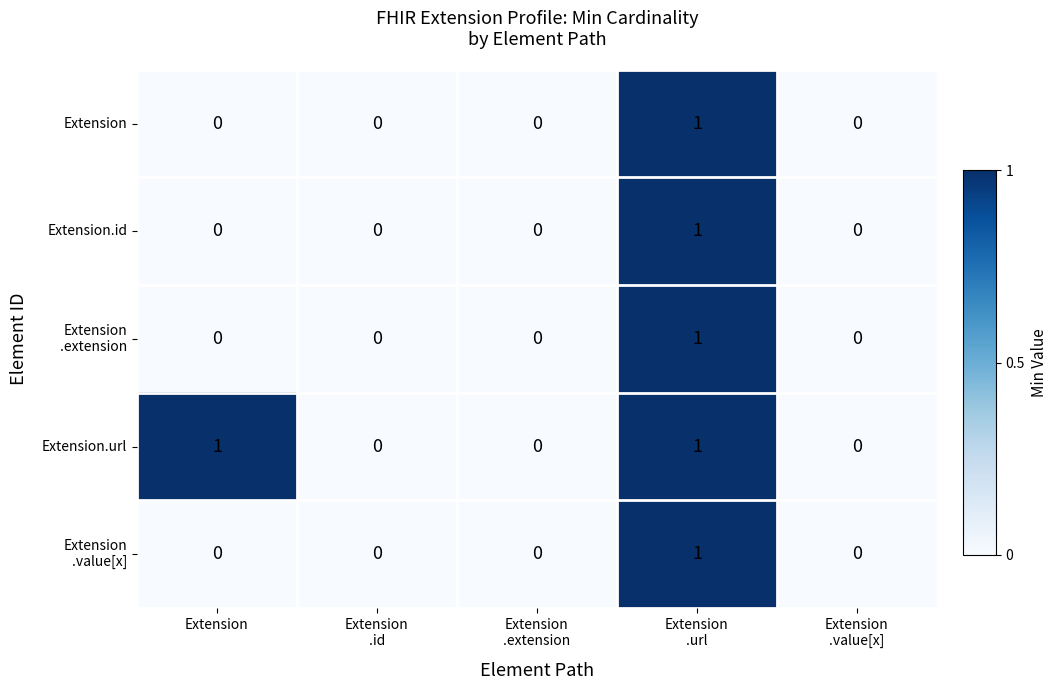

Which series has the largest total across all categories?

Extension.url